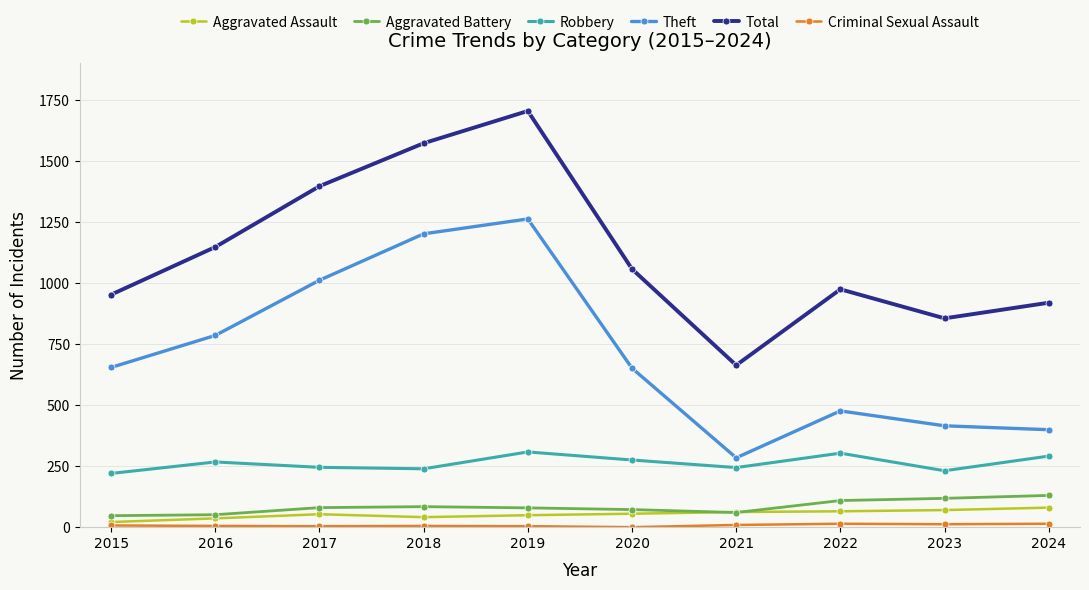

Is it true that Aggravated Assault equals 62 at 2021?

True